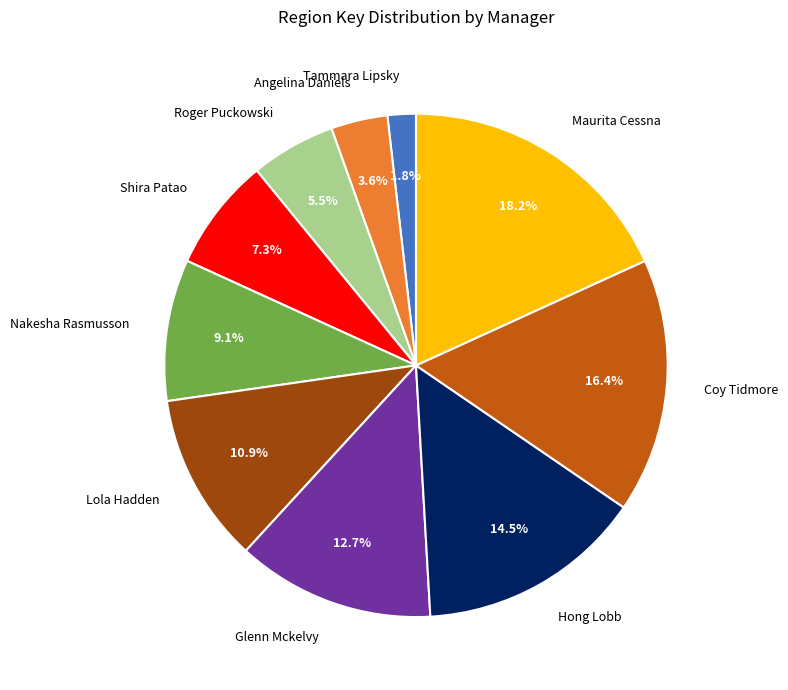

Approximately how many times larger is the value at Maurita Cessna compared to Glenn Mckelvy?

1.4